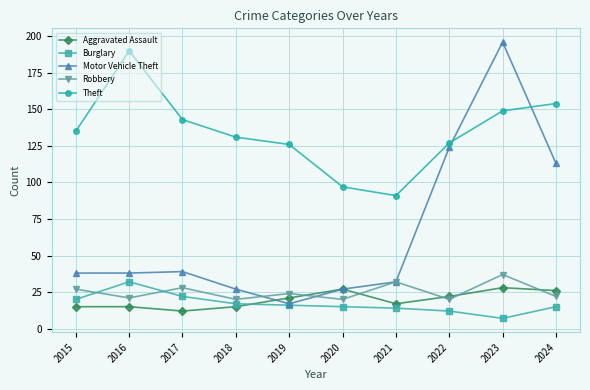

At which category does Burglary reach its first local peak?

2016